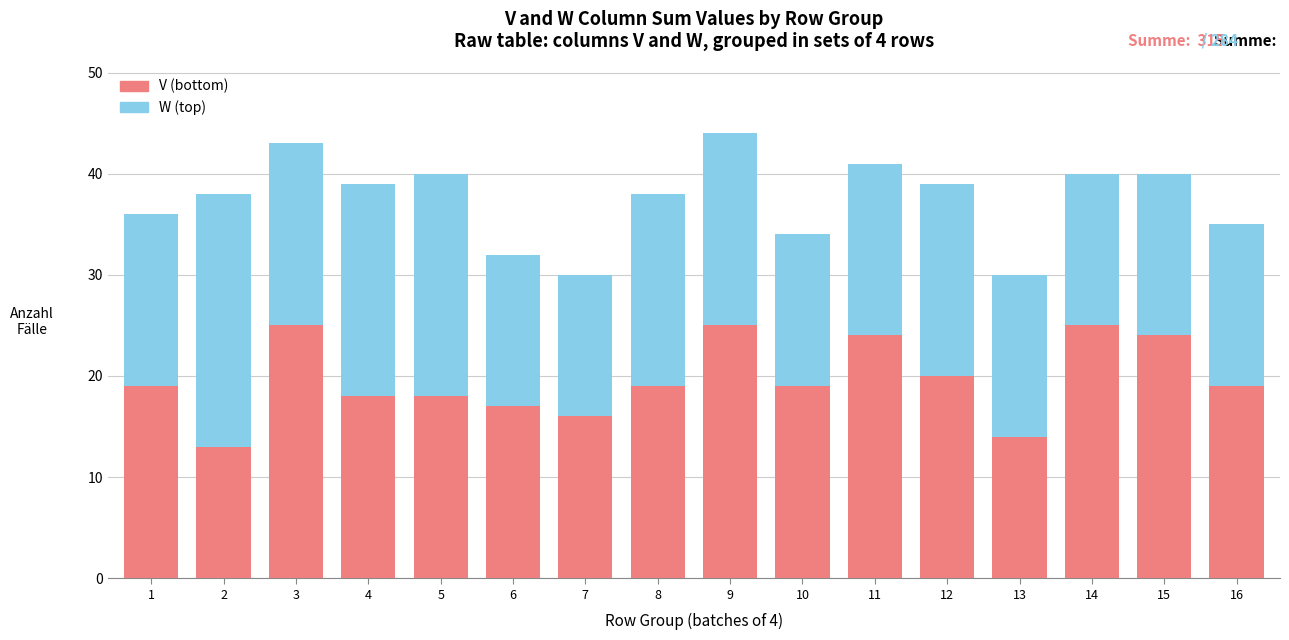

What is the total value across all series at 1?

36